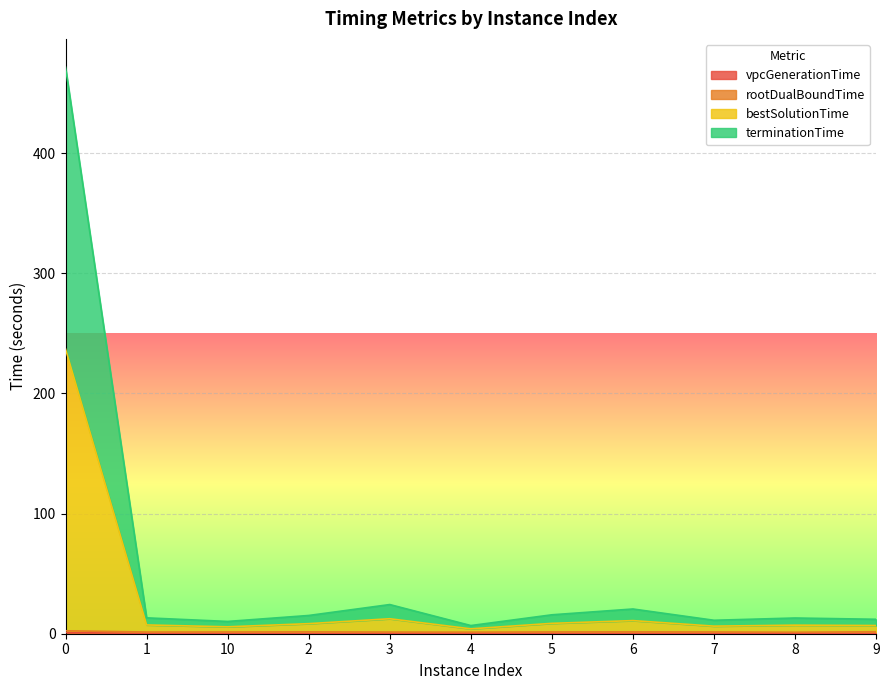

What is the sum of the terminationTime values at 8 and 4?

19.9